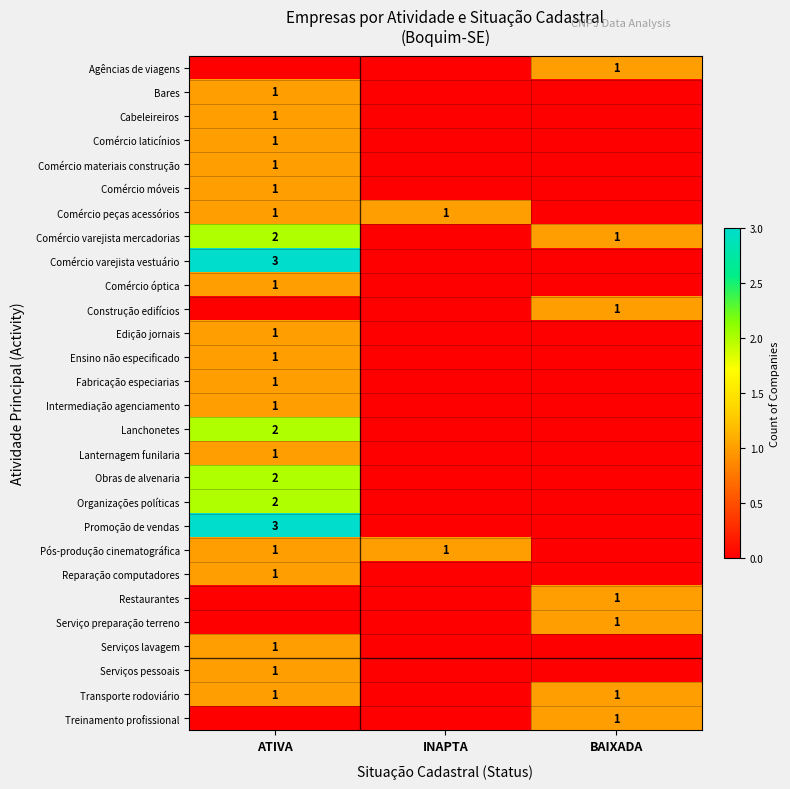

What is the total value across all series at INAPTA?

2